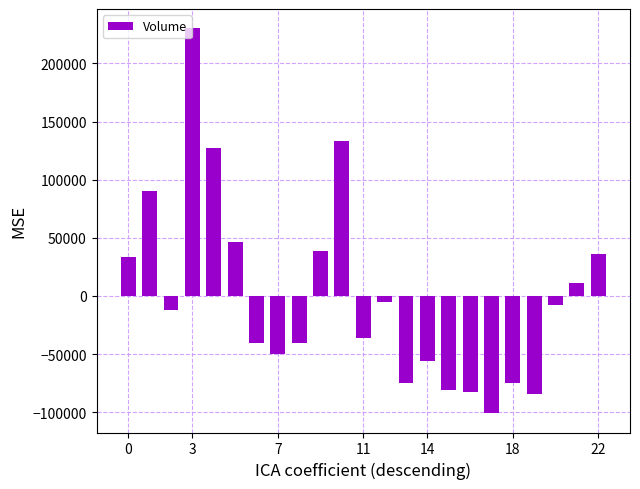

How many data points are less than -11878?

12